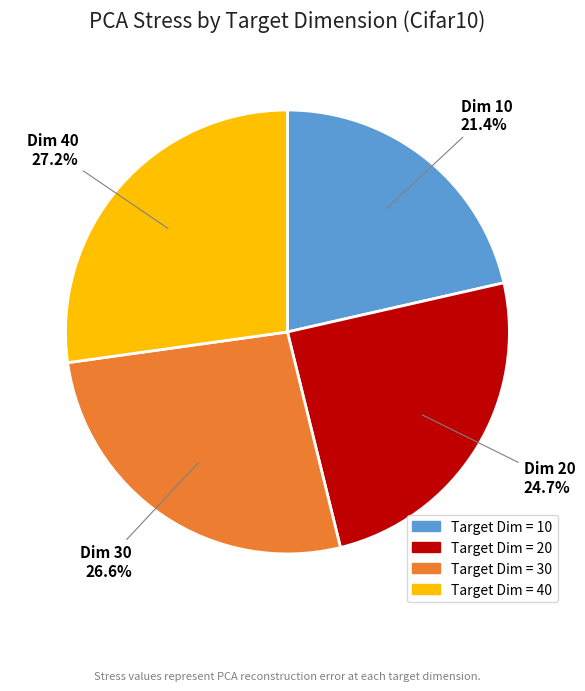

Does any single category account for the majority?

No